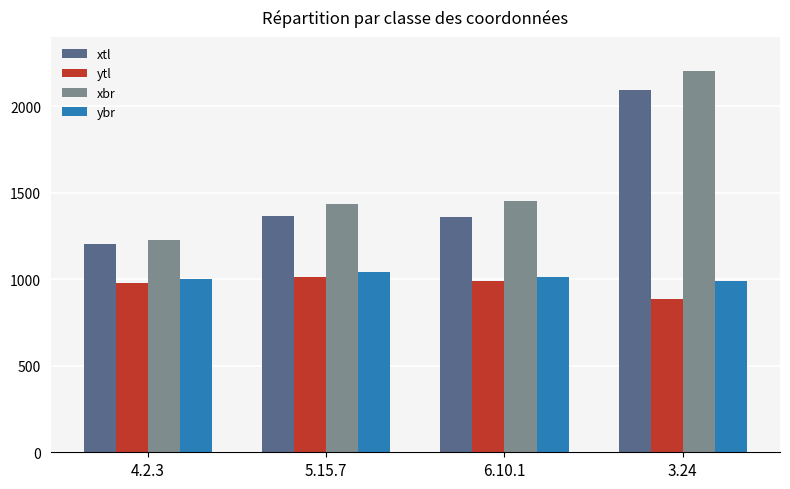

What is the spread (max minus min) of values at 3.24?

1317